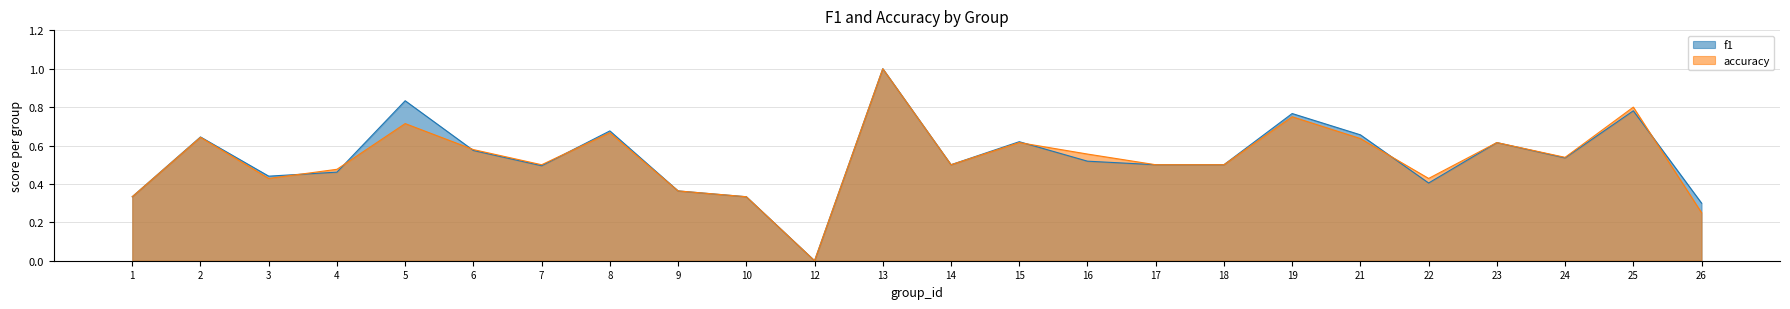

How many times do f1 and accuracy cross each other?

7